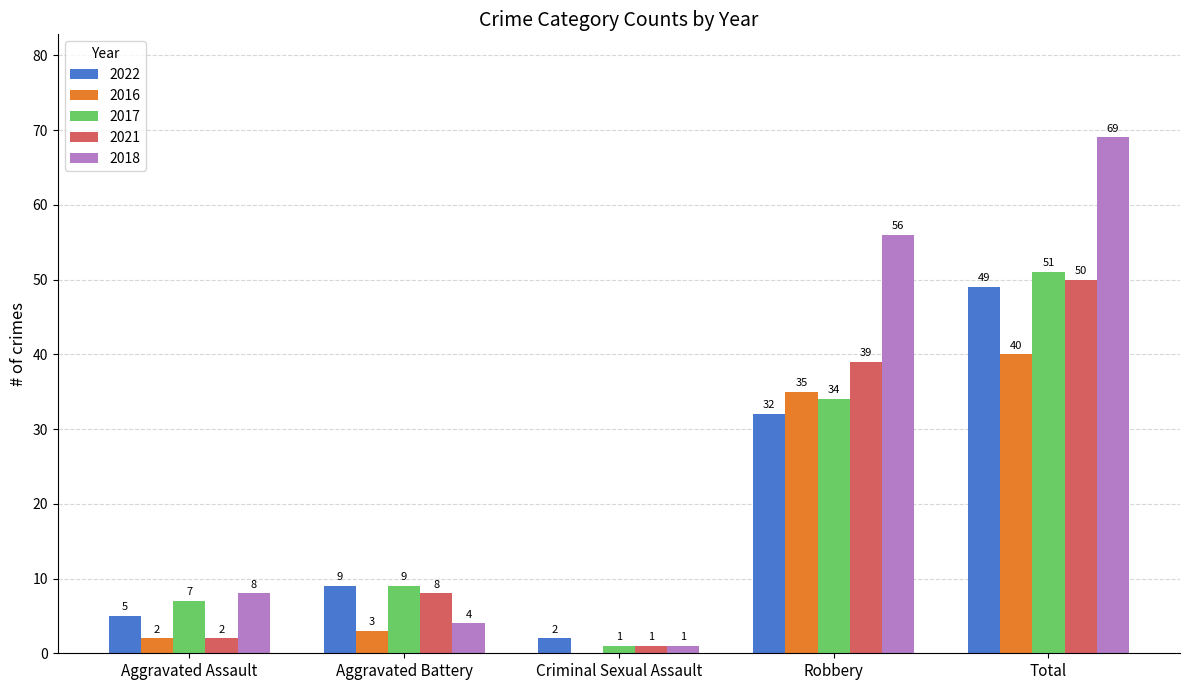

What is the average value of the 2016 series?

16